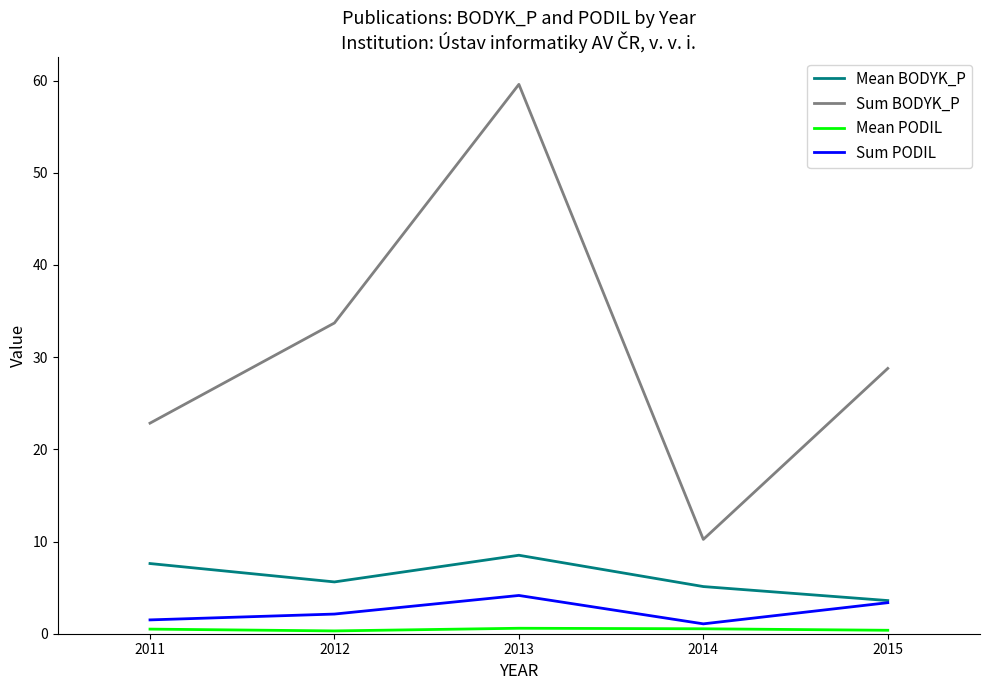

At which category is the sum across all series the highest?

2013